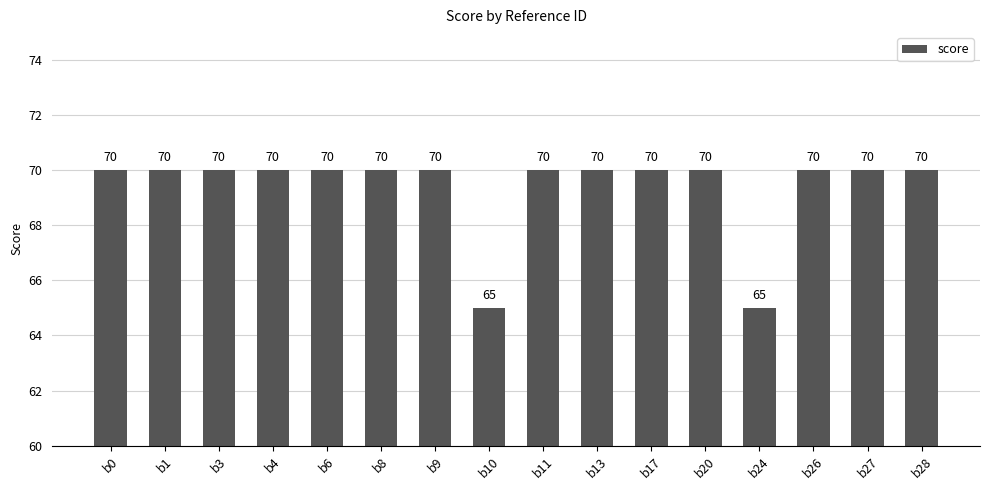

What is the minimum value shown in the chart?

65